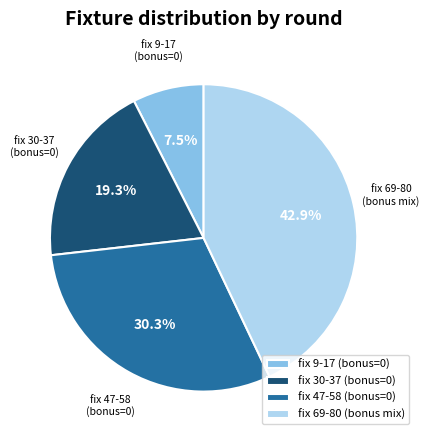

How many segments does this pie chart have?

4